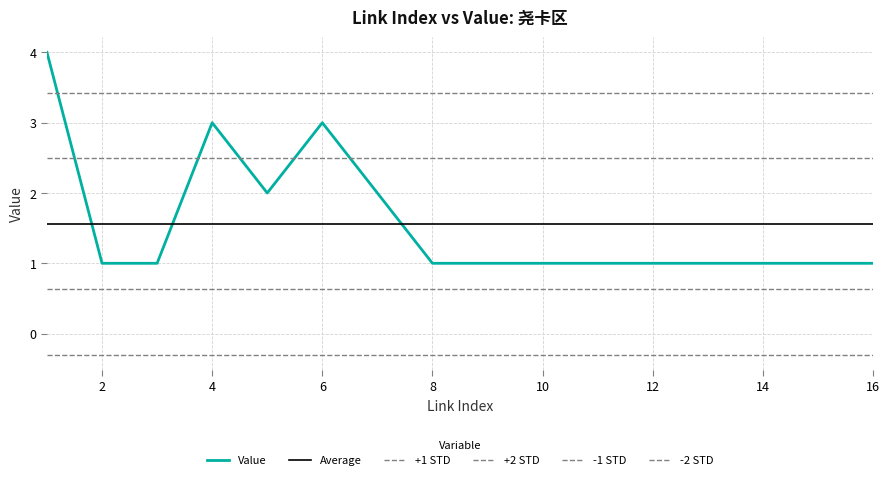

Approximately how many times larger is the value at 13 compared to 2?

1.0